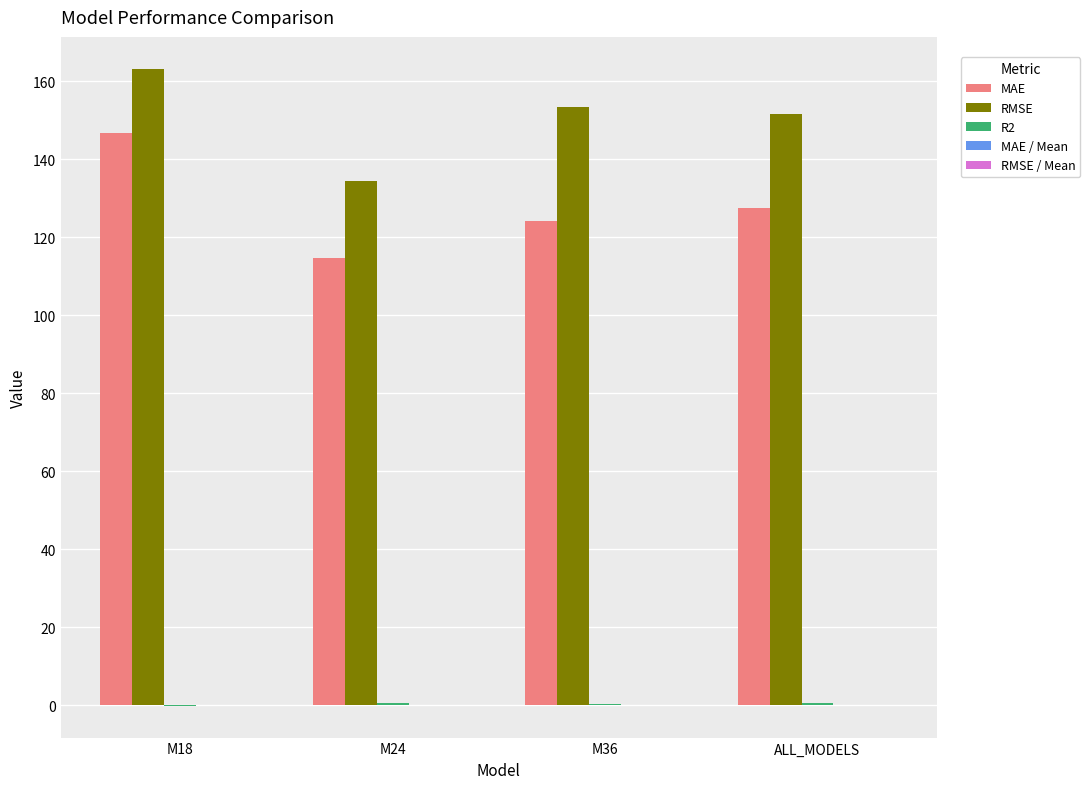

The value of MAE at M18 is 37.1. True or false?

False